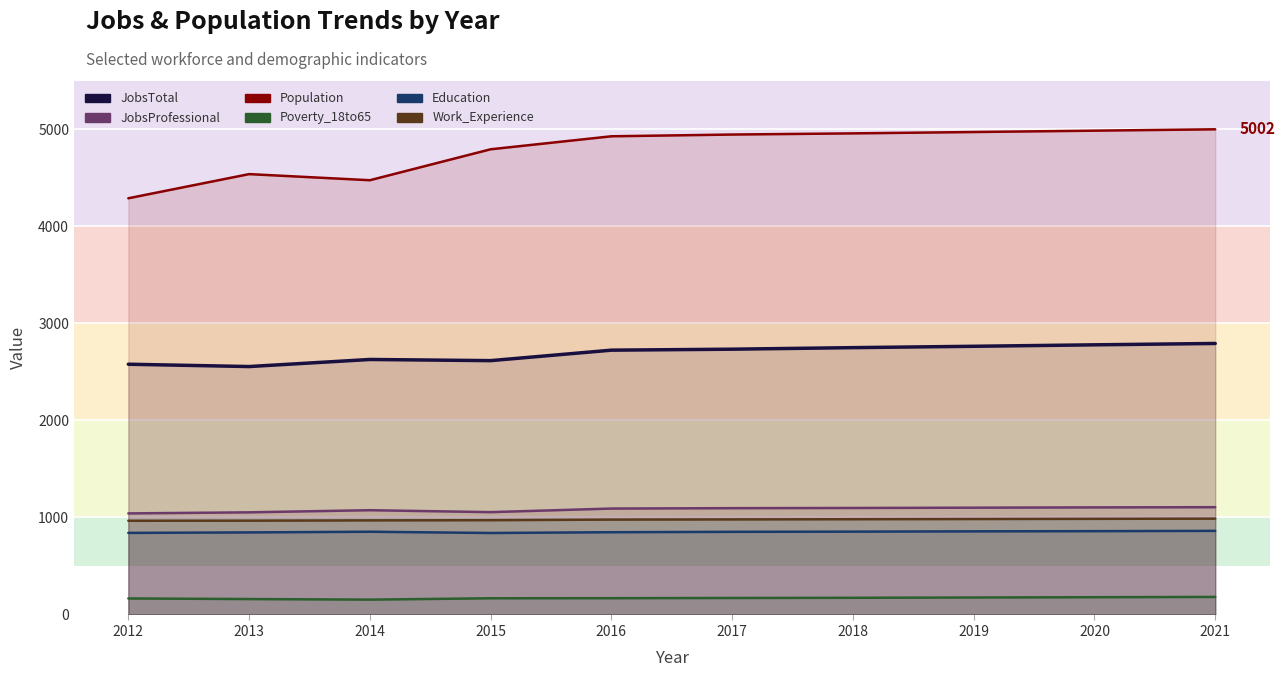

True or false: Population has a value of 4930 at 2016.

True